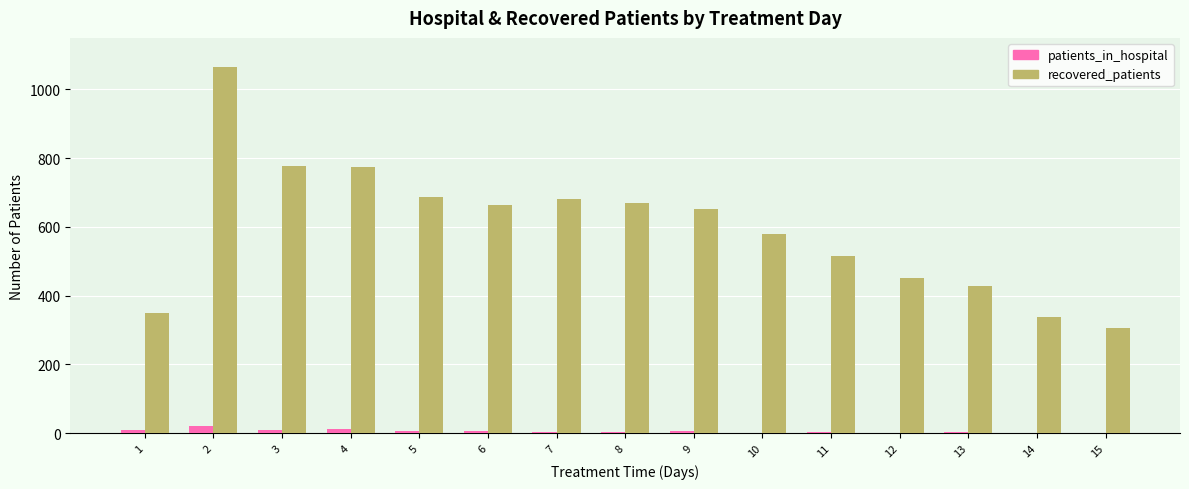

Does the chart contain stacked bars?

No